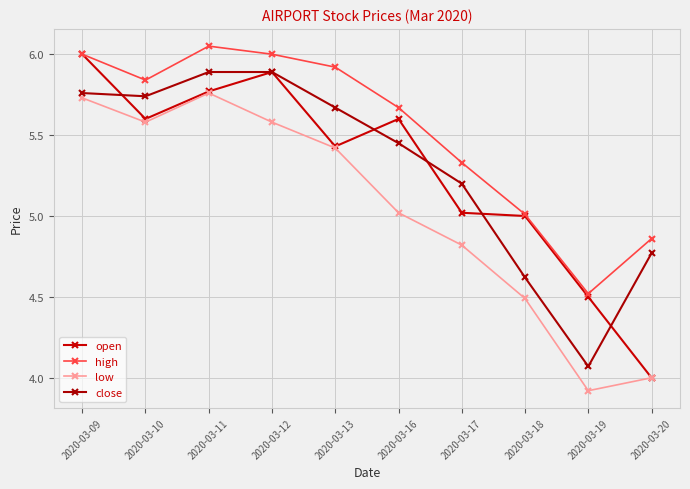

What is the minimum value for close?

4.1